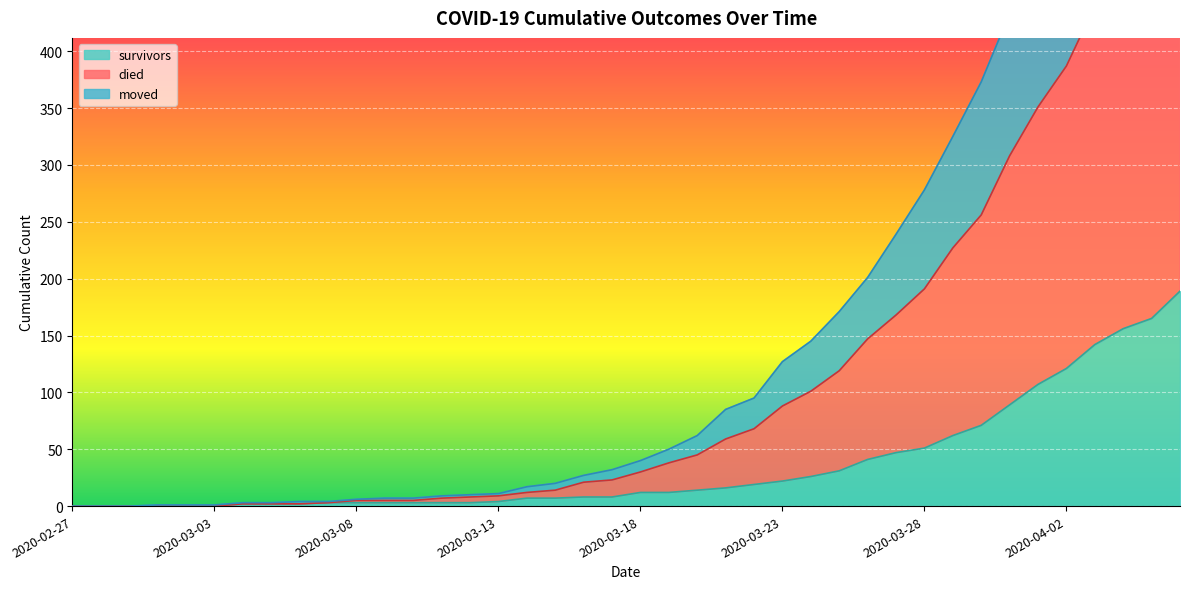

Rank the series by their maximum value, from lowest to highest.

survivors, moved, died